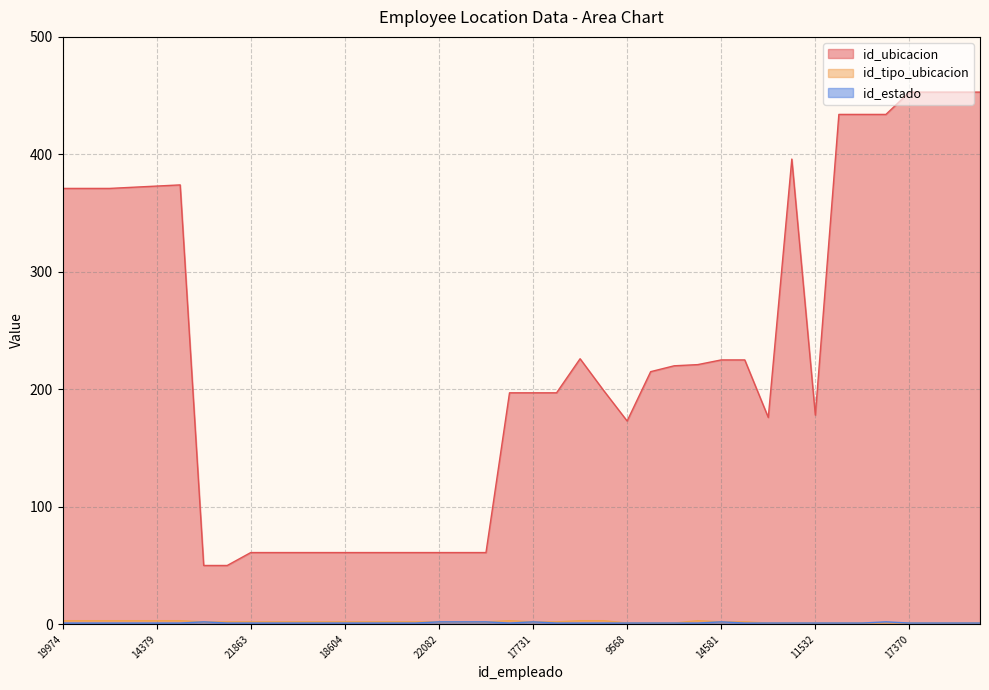

What is the sum of the id_ubicacion values at 22123 and 17418?

122